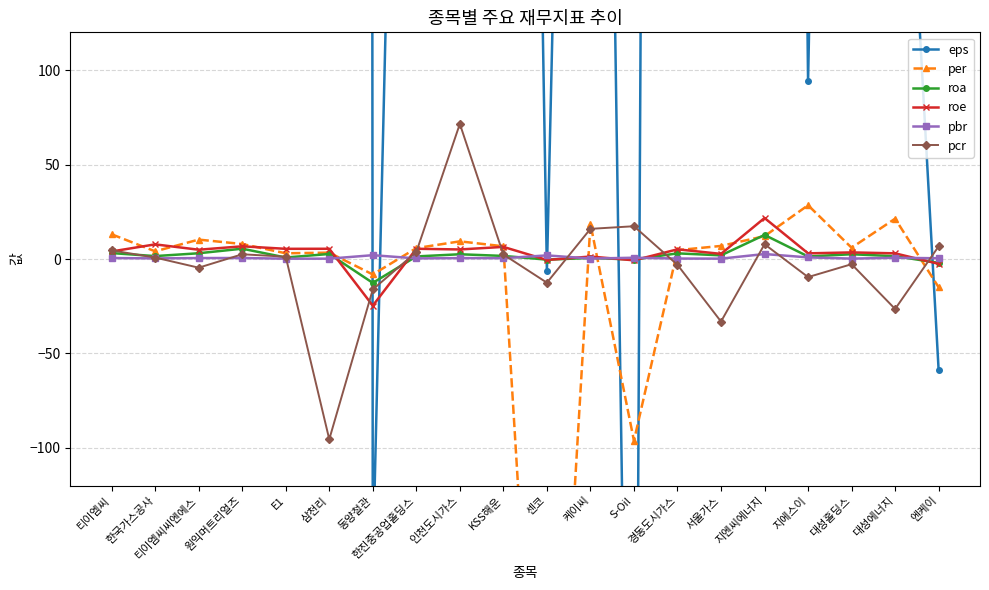

True or false: pcr has a value of -8.6 at 센코.

False